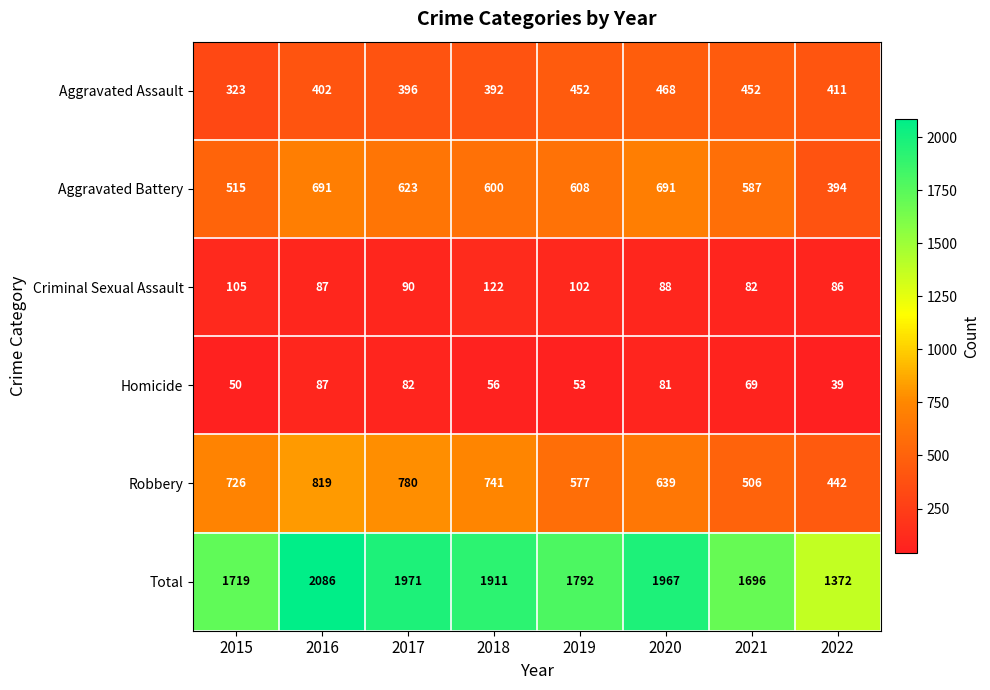

Where does the Criminal Sexual Assault series first go above 90?

2015